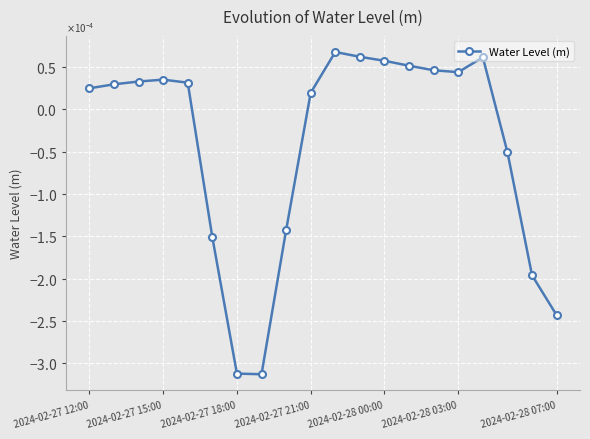

Is this an area chart (filled region under the line)?

No